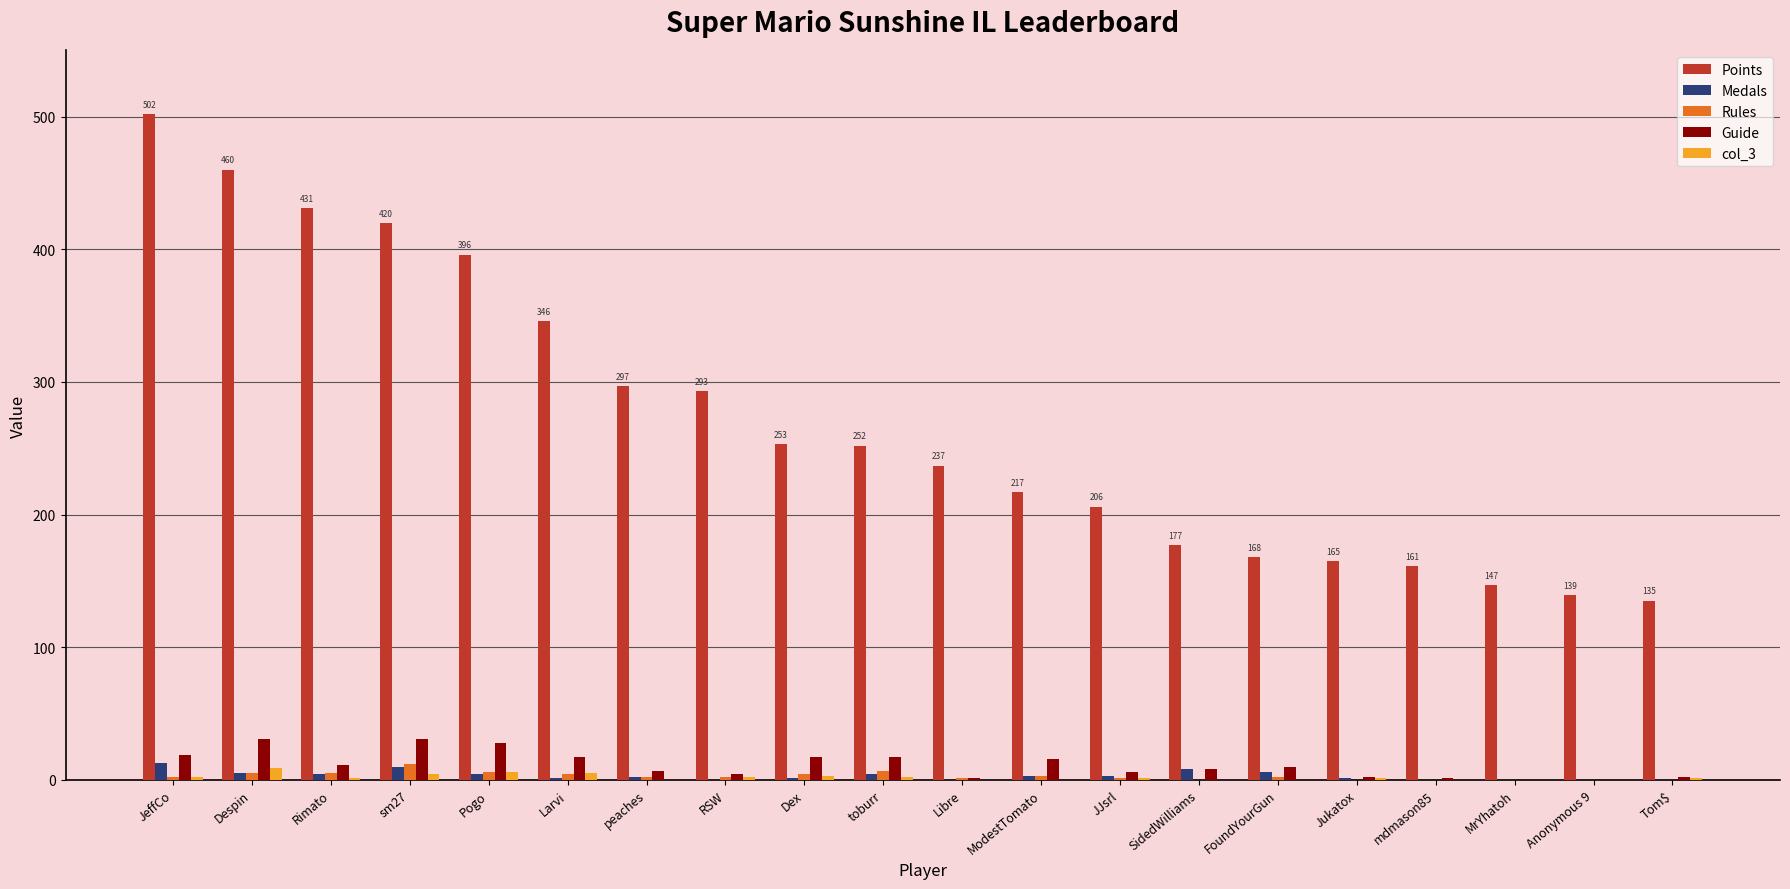

The Points series shows 657 at sm27. True or false?

False